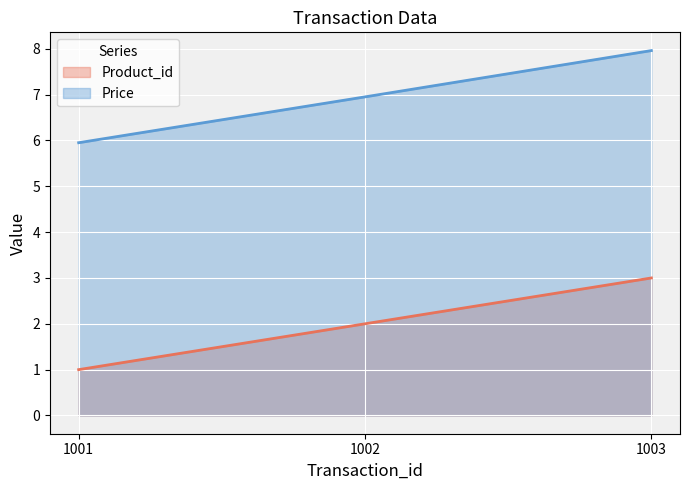

Where is Product_id nearest to the value 2?

1002